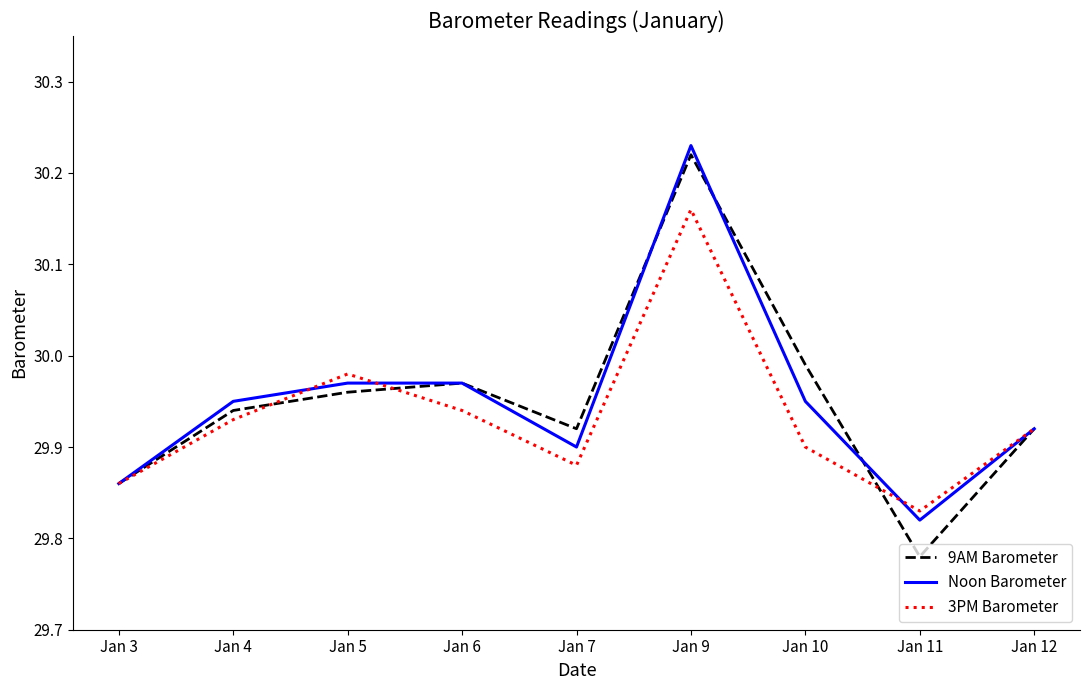

Between Jan 5 and Jan 6, which series saw the biggest shift?

3PM Barometer